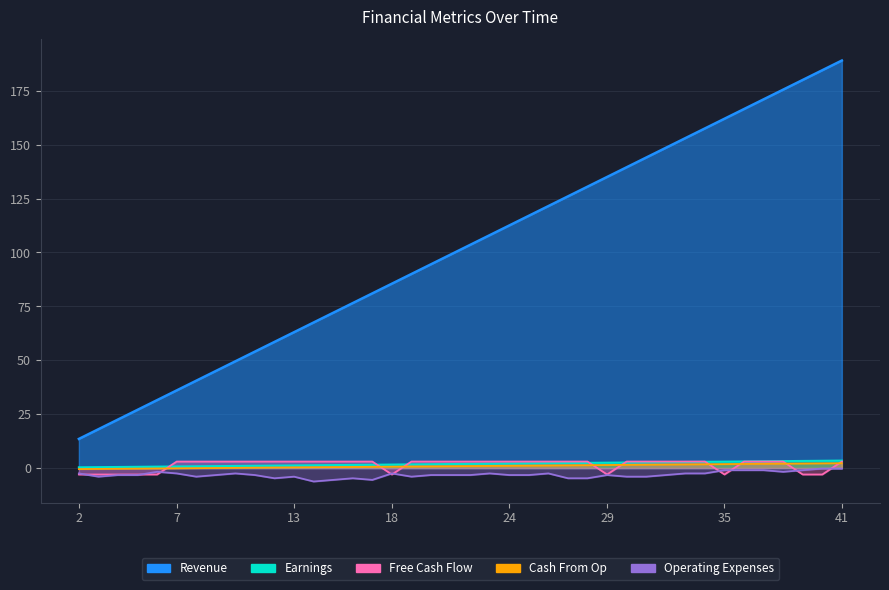

How many negative values does the Cash From Op series have?

7